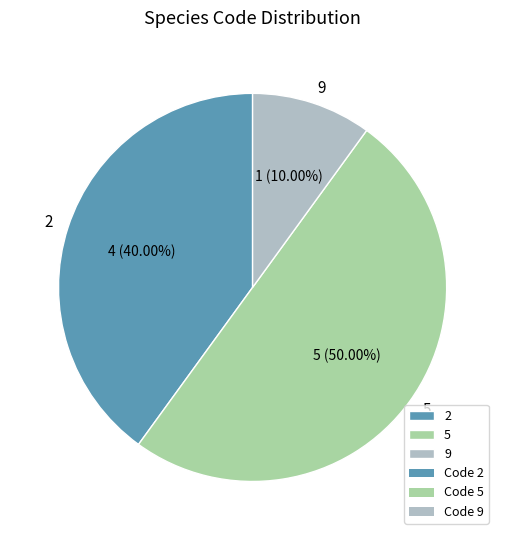

Rank the categories by value from lowest to highest.

9, 2, 5